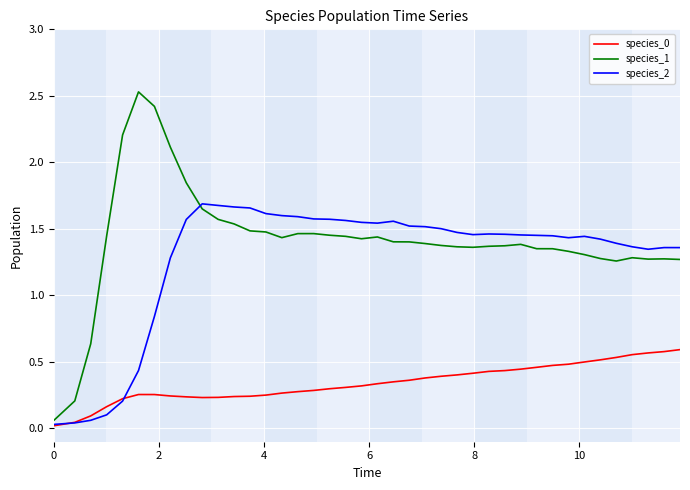

What is the maximum value for species_1?

2.5